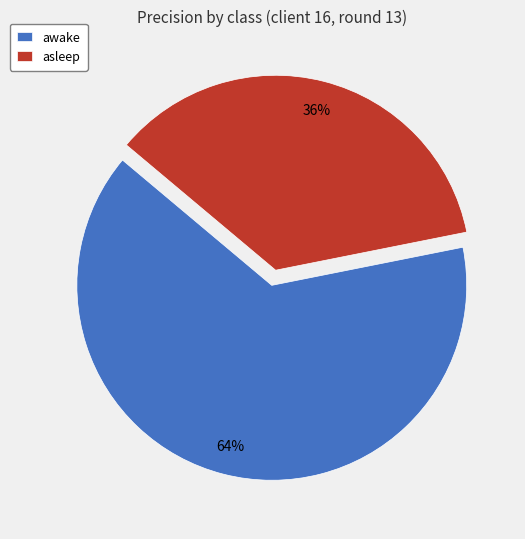

To the nearest percent, what is the combined percentage of asleep and awake?

100%